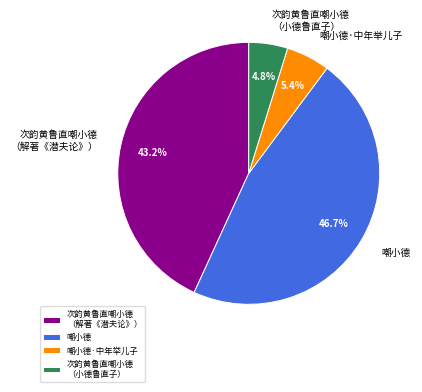

Is 嘲小德 the majority of the pie?

No